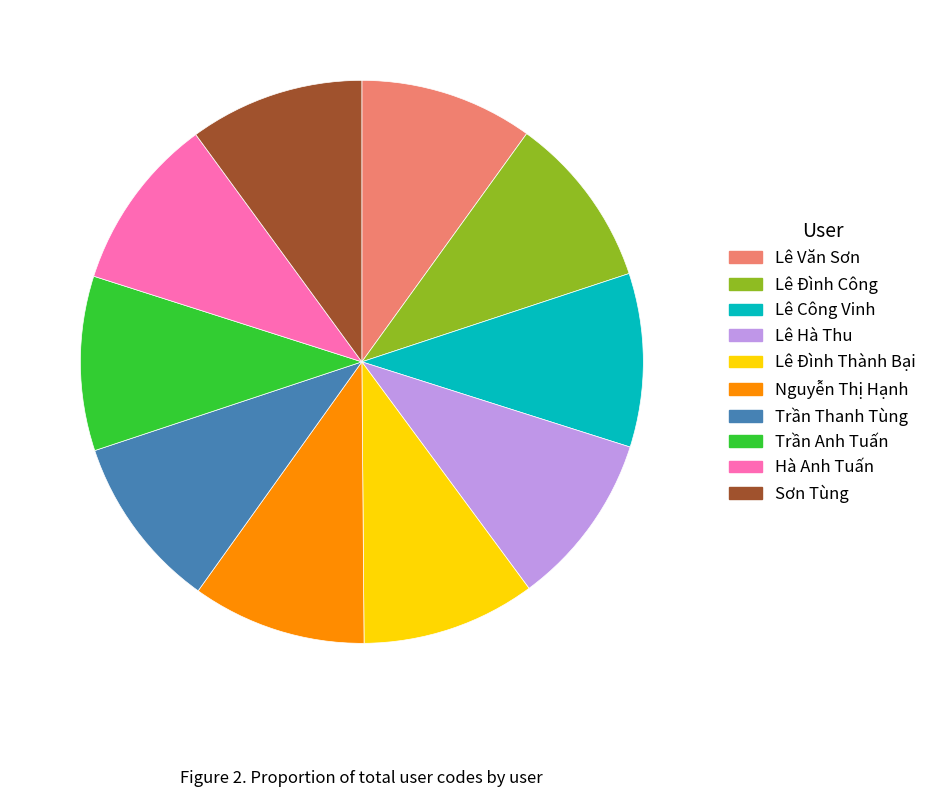

Count the number of slices in the pie.

10